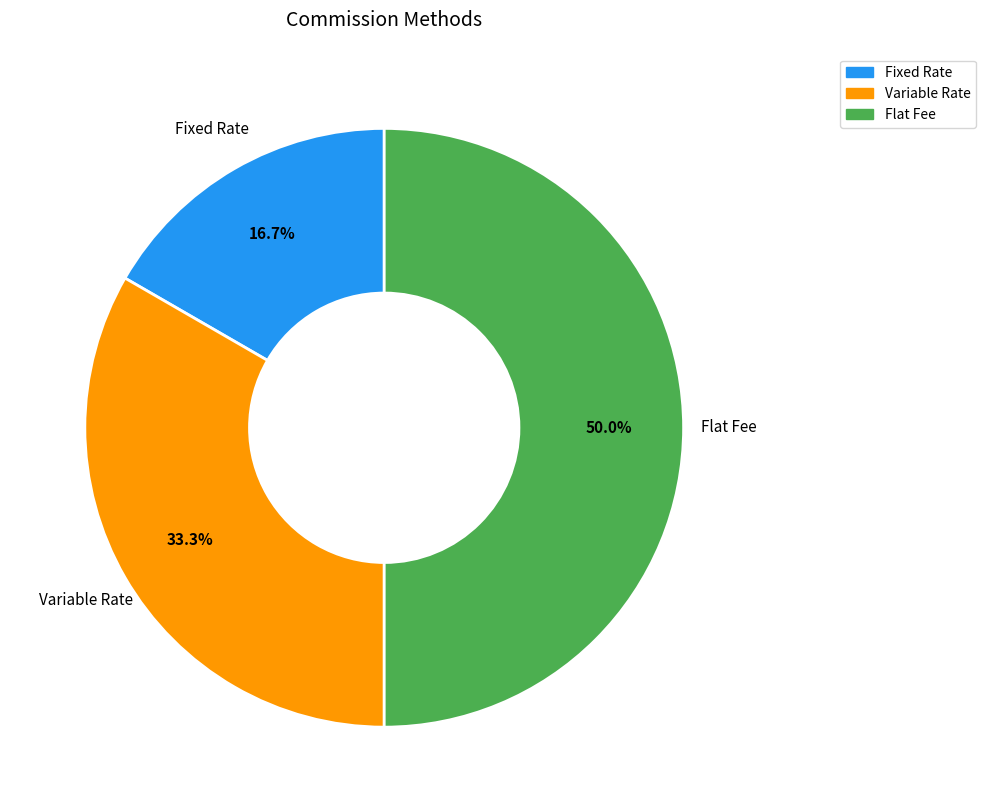

To the nearest percent, what percentage of the pie is Fixed Rate?

17%